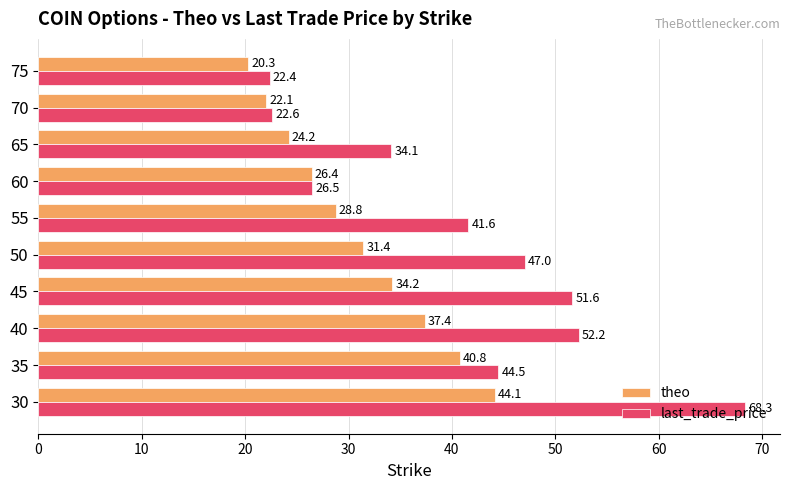

True or false: last_trade_price has a value of 7.2 at 65.

False